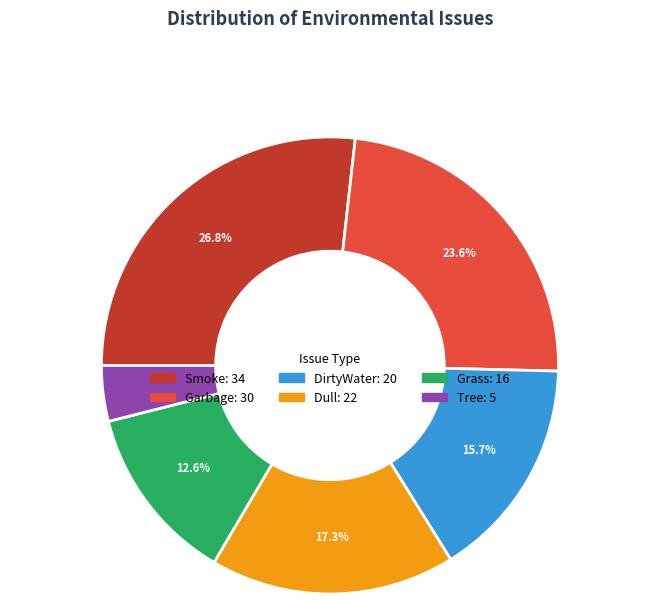

What is the smallest slice in the pie chart?

Tree